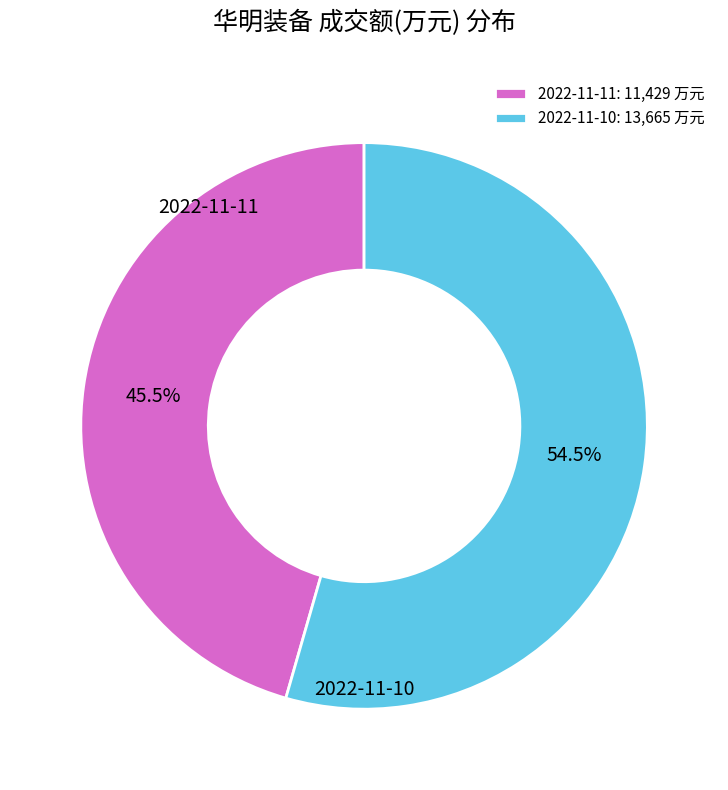

Is it true that 2022-11-10 is 67% of the pie?

False